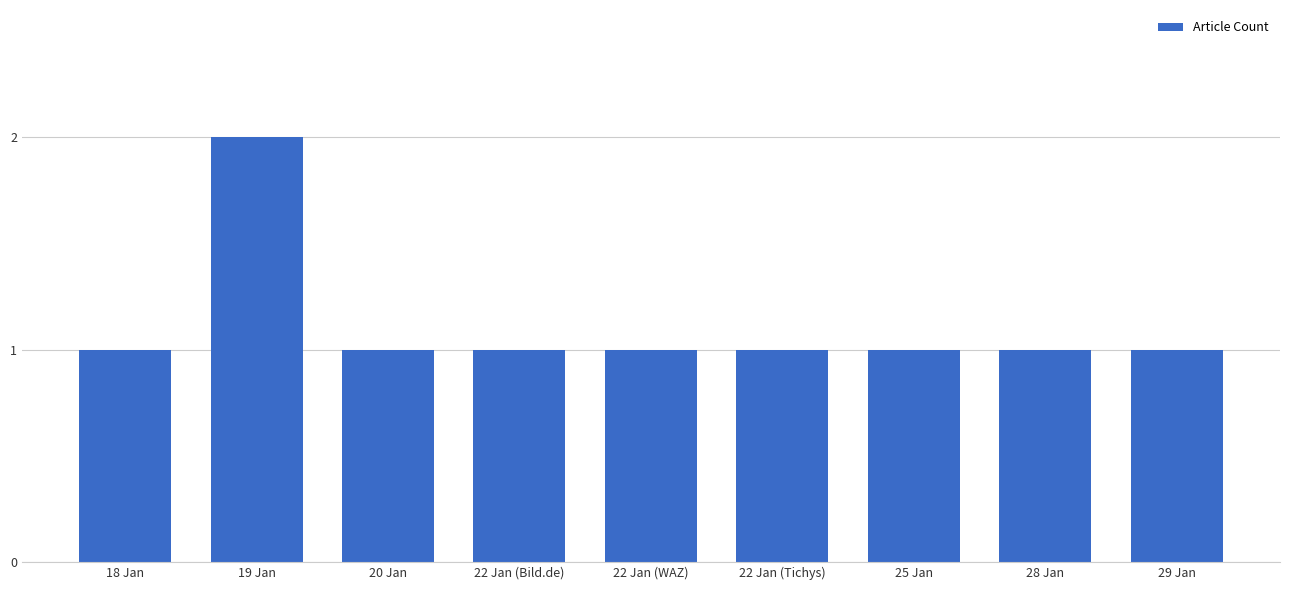

Read the value at 25 Jan.

1